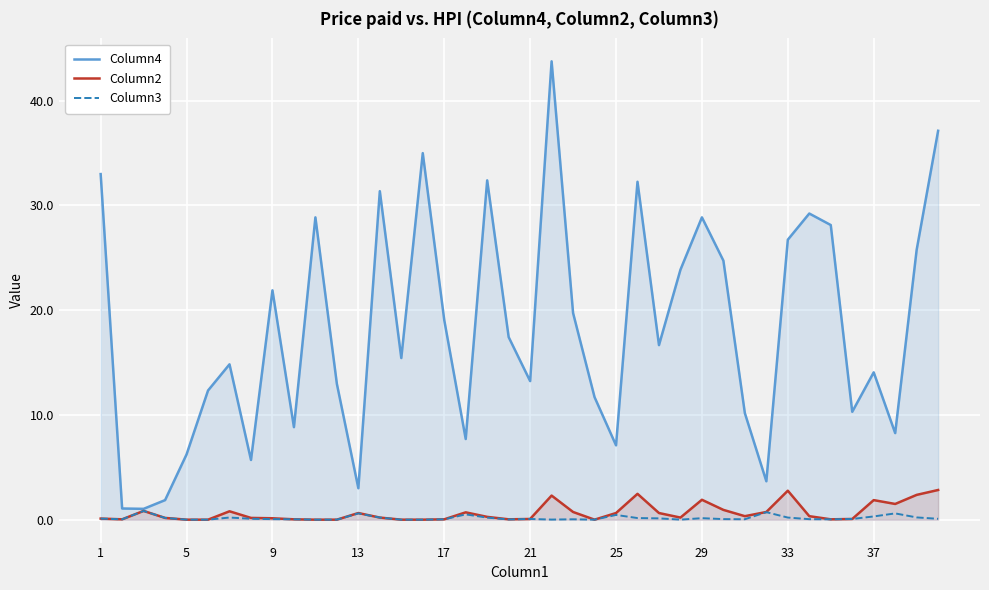

What is the minimum value for Column4?

1.0